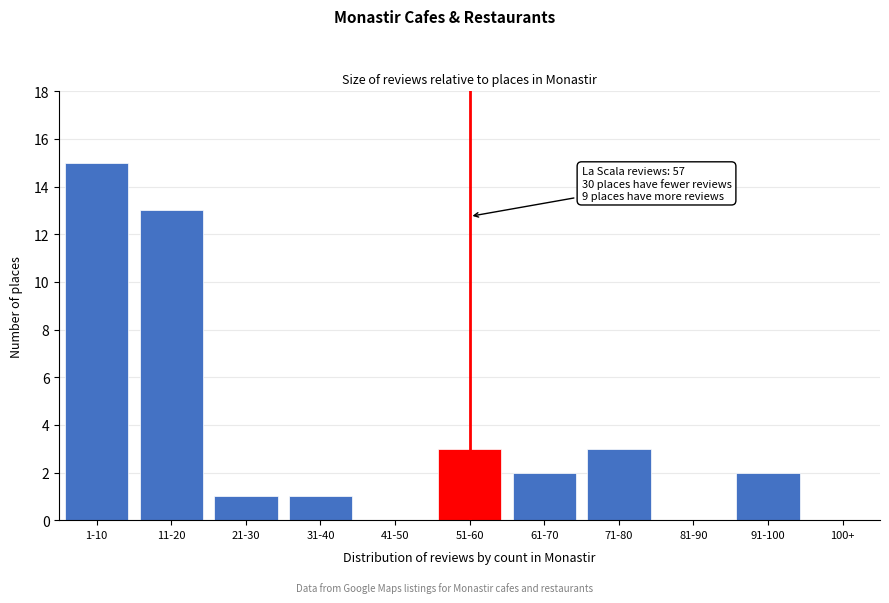

Reading right to left, transcribe all the data shown in this chart.

100+=0	91-100=2	81-90=0	71-80=3	61-70=2	51-60=3	41-50=0	31-40=1	21-30=1	11-20=13	1-10=15